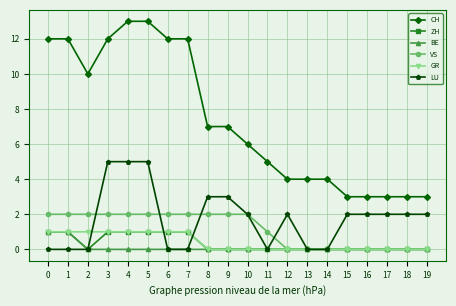

How many categories are shown in the chart?

20